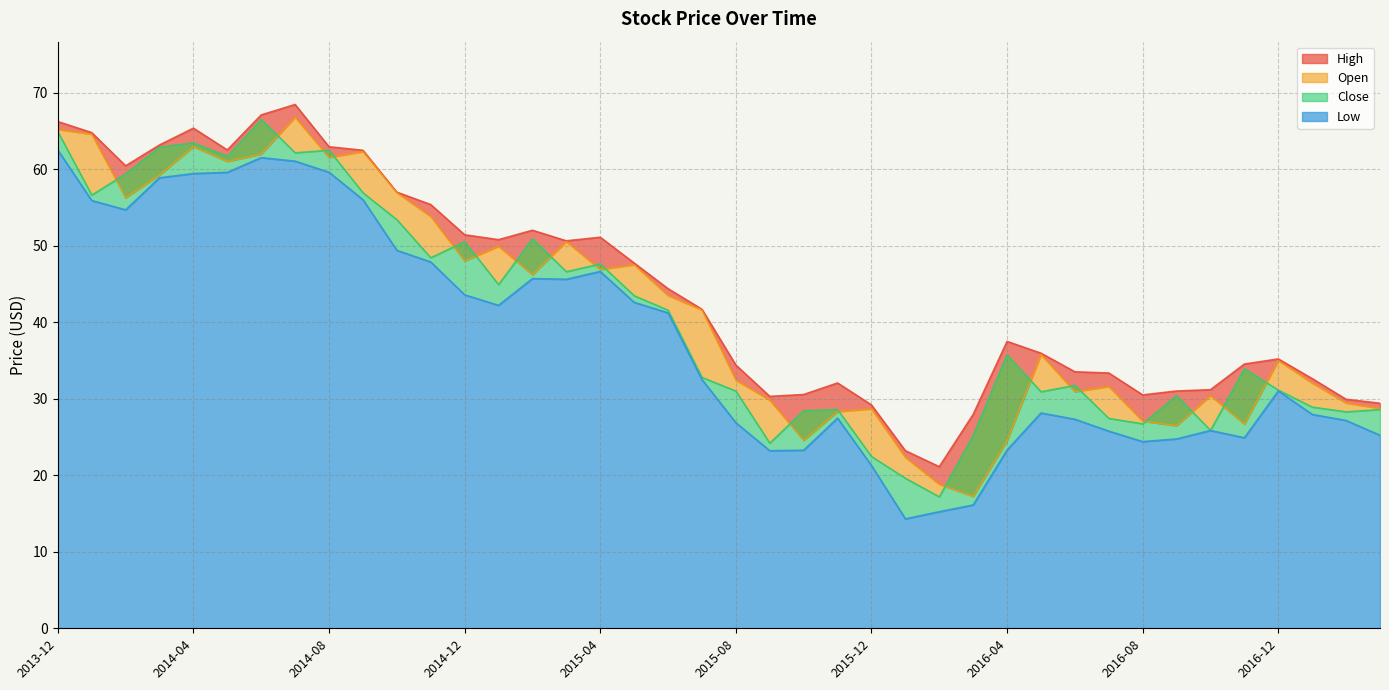

What is the minimum value shown in the chart?

14.3